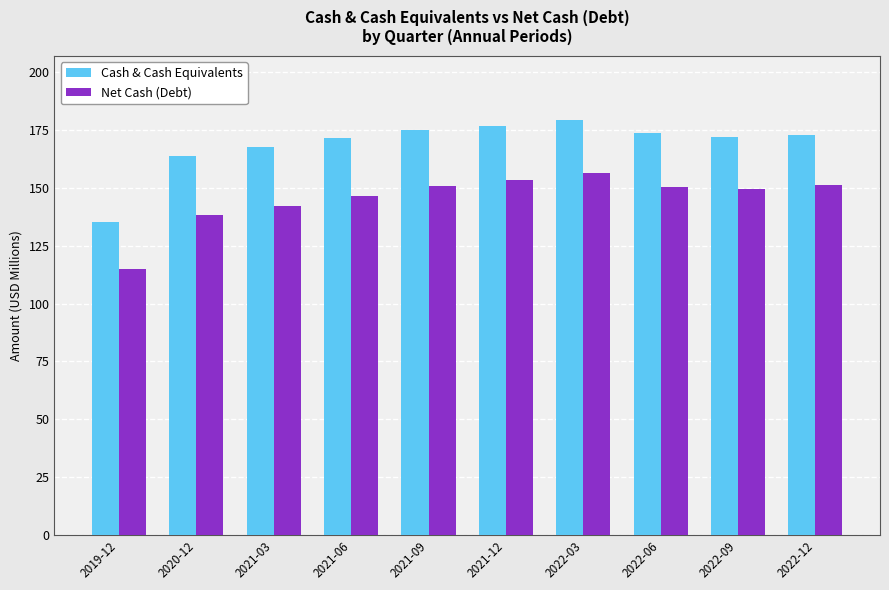

At which label is Cash & Cash Equivalents closest to 157?

2020-12